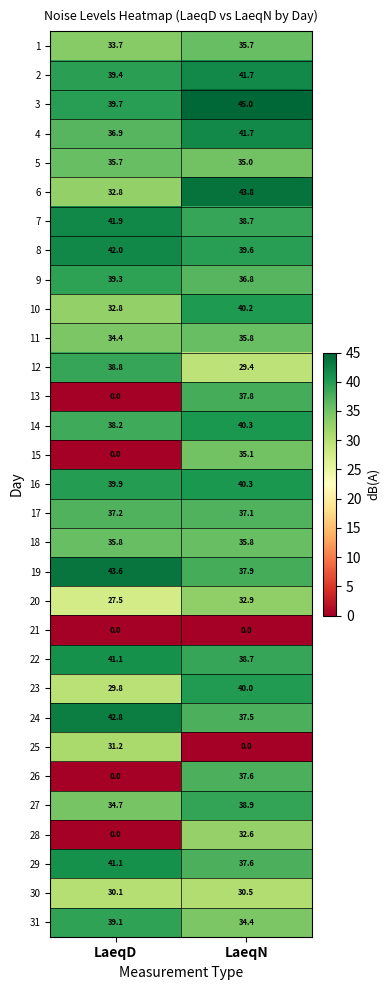

The value of 18 at LaeqD is 63.5. True or false?

False